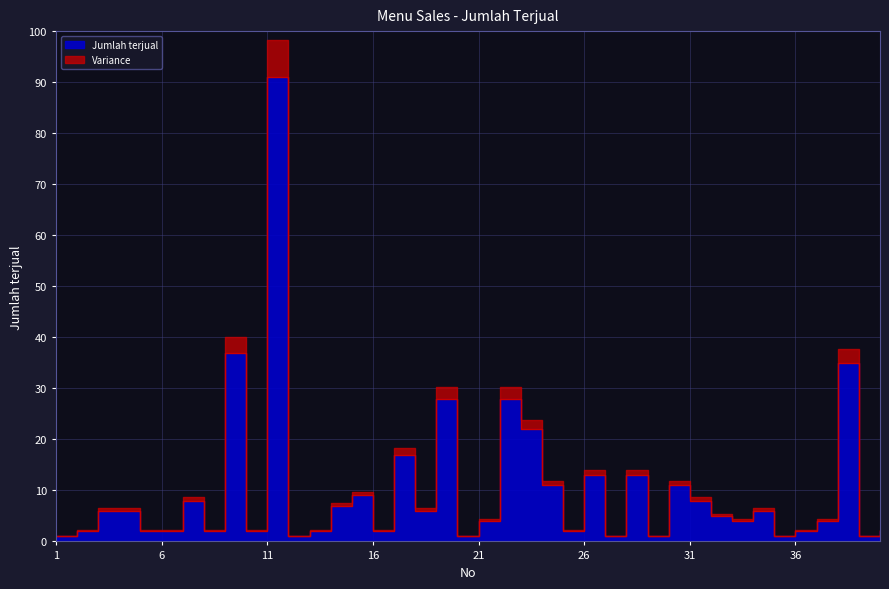

Reading right to left, list all the values displayed in this chart.

2	1	35	4	2	1	6	4	5	8	11	1	13	1	13	2	11	22	28	4	1	28	6	17	2	9	7	2	1	91	2	37	2	8	2	2	6	6	2	1